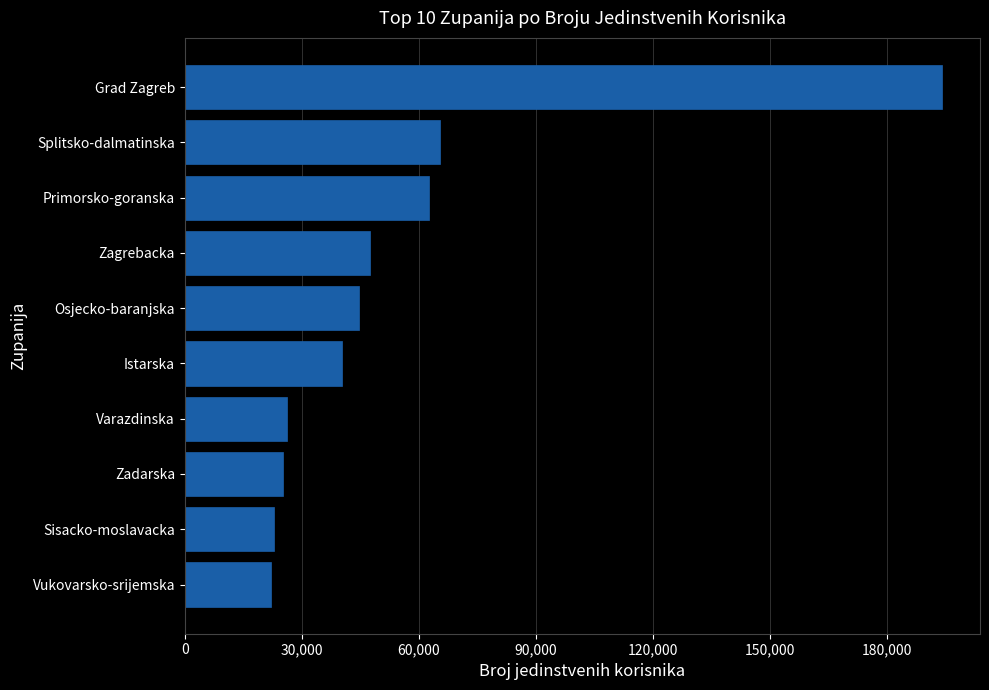

Approximately how many times larger is the value at Sisacko-moslavacka compared to Istarska?

0.6